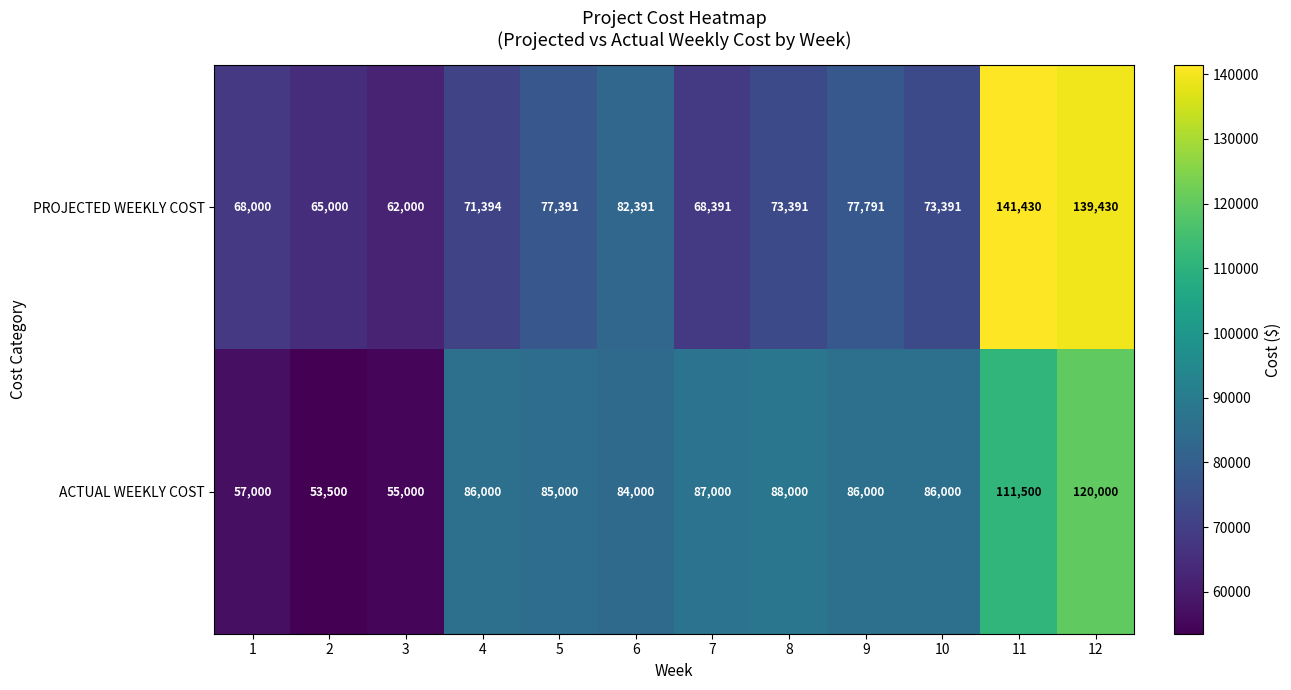

At which category does the chart reach its peak across all series?

11